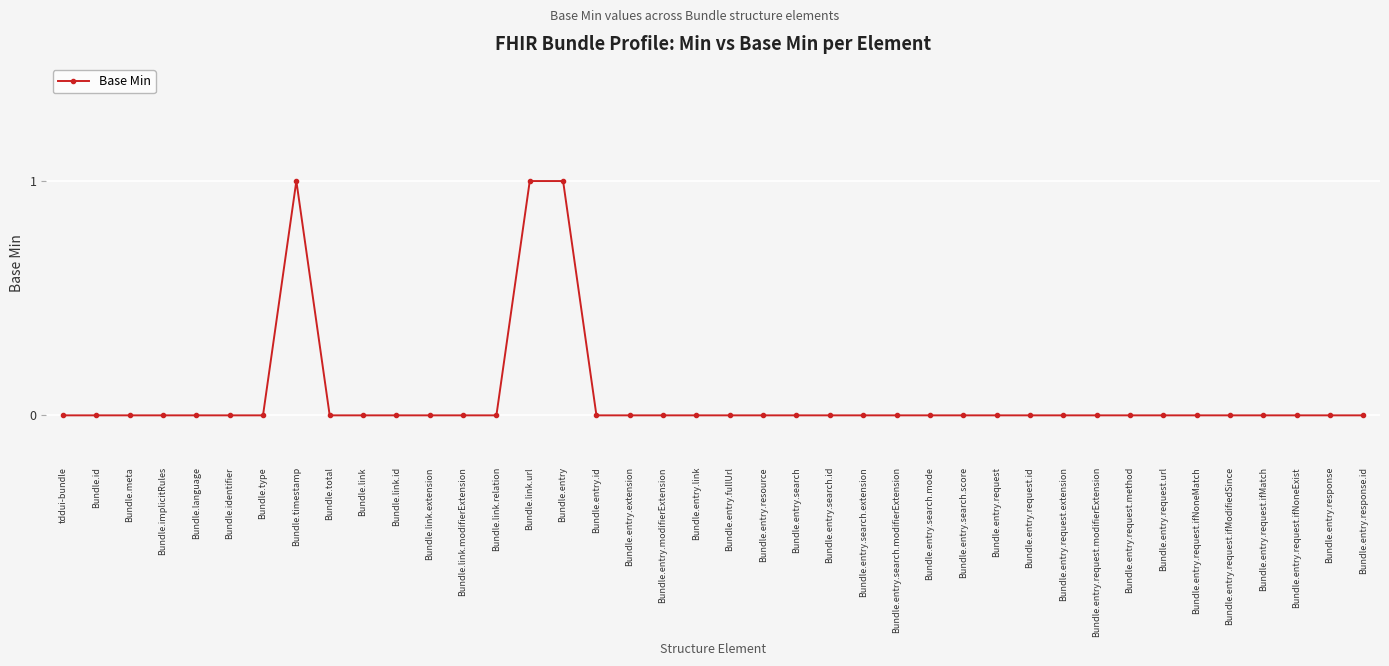

Reading right to left, list all the values displayed in this chart.

Bundle.entry.response.id=0	Bundle.entry.response=0	Bundle.entry.request.ifNoneExist=0	Bundle.entry.request.ifMatch=0	Bundle.entry.request.ifModifiedSince=0	Bundle.entry.request.ifNoneMatch=0	Bundle.entry.request.url=0	Bundle.entry.request.method=0	Bundle.entry.request.modifierExtension=0	Bundle.entry.request.extension=0	Bundle.entry.request.id=0	Bundle.entry.request=0	Bundle.entry.search.score=0	Bundle.entry.search.mode=0	Bundle.entry.search.modifierExtension=0	Bundle.entry.search.extension=0	Bundle.entry.search.id=0	Bundle.entry.search=0	Bundle.entry.resource=0	Bundle.entry.fullUrl=0	Bundle.entry.link=0	Bundle.entry.modifierExtension=0	Bundle.entry.extension=0	Bundle.entry.id=0	Bundle.entry=1	Bundle.link.url=1	Bundle.link.relation=0	Bundle.link.modifierExtension=0	Bundle.link.extension=0	Bundle.link.id=0	Bundle.link=0	Bundle.total=0	Bundle.timestamp=1	Bundle.type=0	Bundle.identifier=0	Bundle.language=0	Bundle.implicitRules=0	Bundle.meta=0	Bundle.id=0	tddui-bundle=0